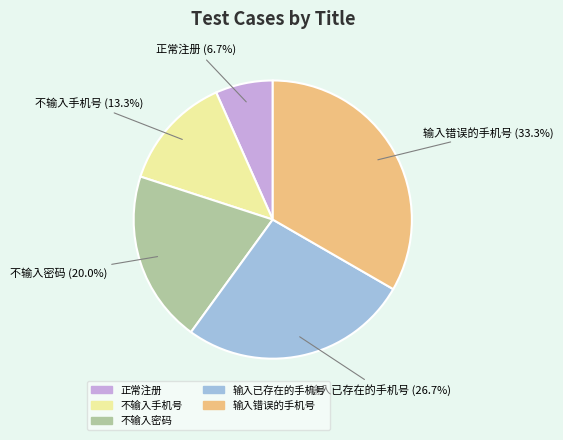

The 输入已存在的手机号 slice represents 35% of the pie. True or false?

False